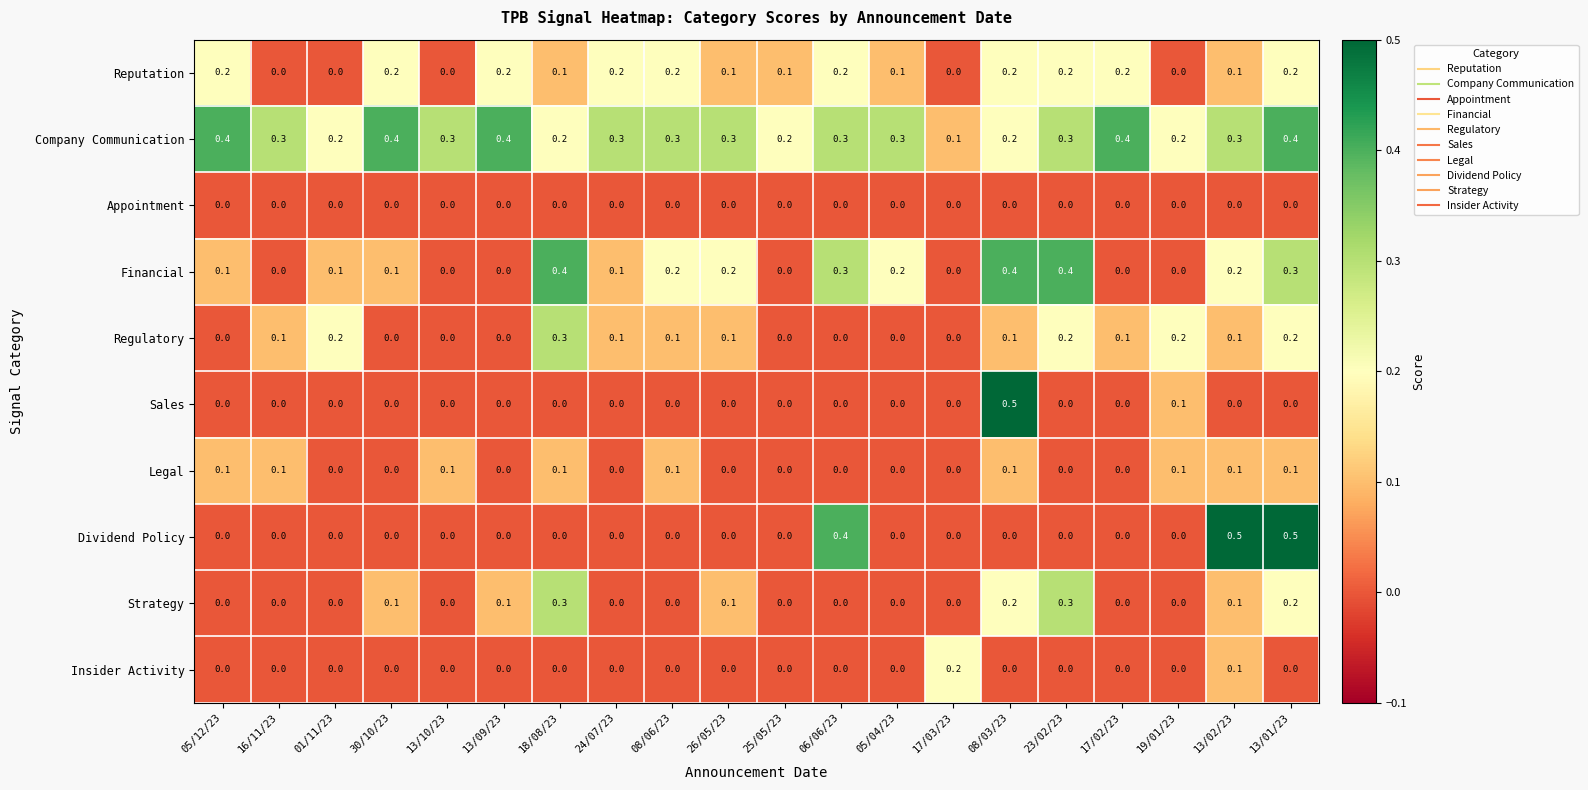

What value does the Company Communication series have at 24/07/23?

0.3